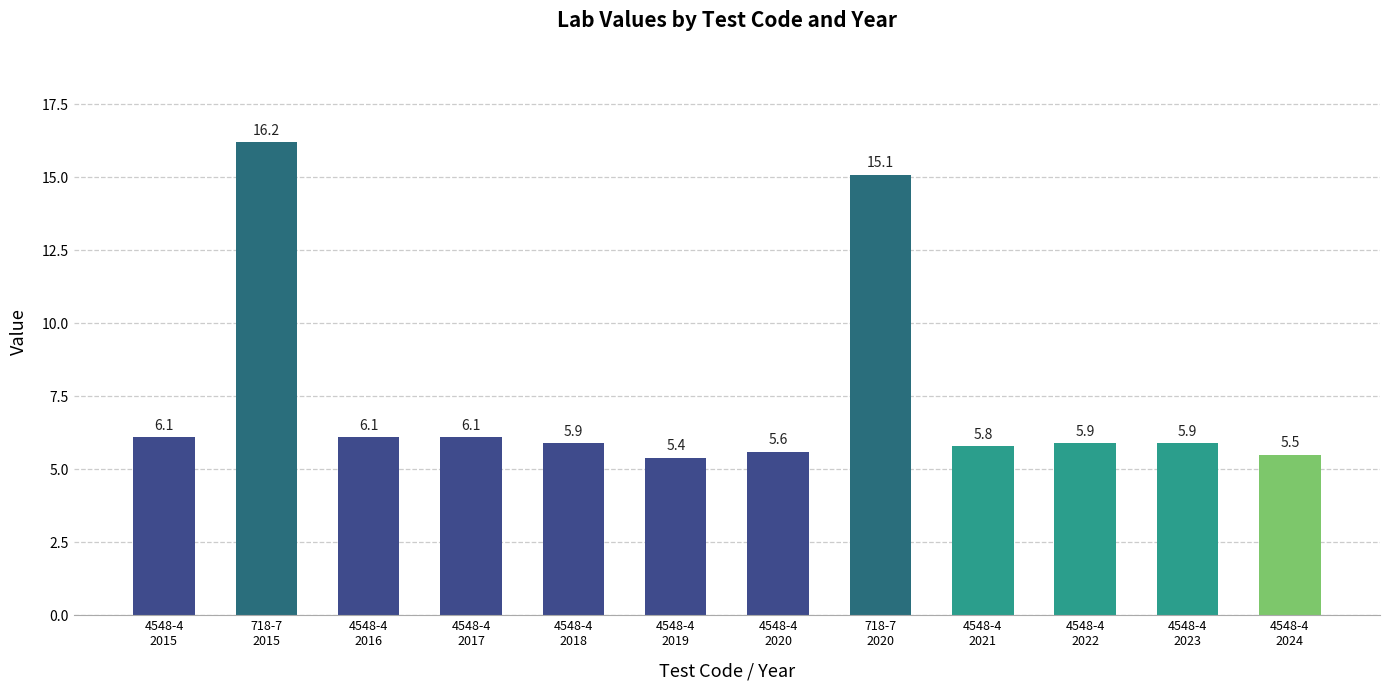

What position from the right is 4548-4
2024?

1